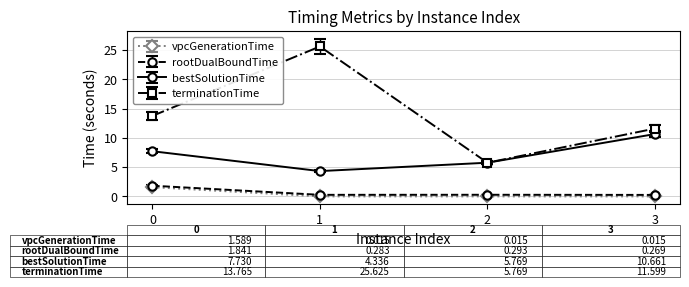

True or false: terminationTime and rootDualBoundTime cross at least once.

False